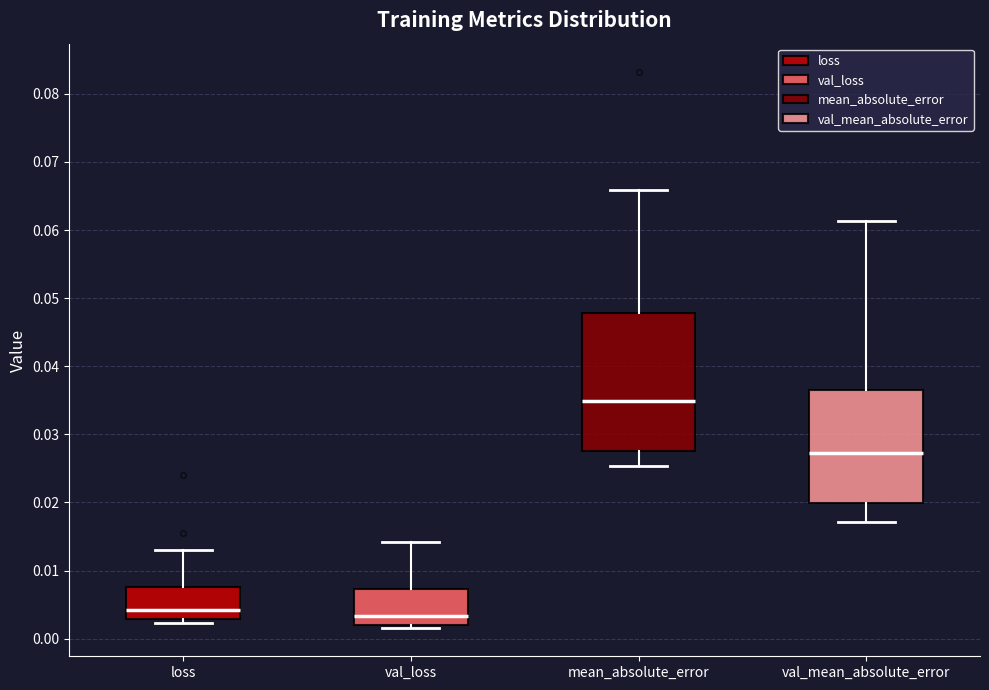

Reading left to right, read every box against the y-axis: the position of its median line, the range the box covers, and the ends of its whiskers. The values are not printed on the chart, so give them approximately, as read against the axis.

loss: median 0.004, box 0.003 to 0.008, whiskers 0.002 to 0.013
val_loss: median 0.003, box 0.002 to 0.007, whiskers 0.001 to 0.014
mean_absolute_error: median 0.035, box 0.028 to 0.048, whiskers 0.025 to 0.066
val_mean_absolute_error: median 0.027, box 0.020 to 0.037, whiskers 0.017 to 0.061